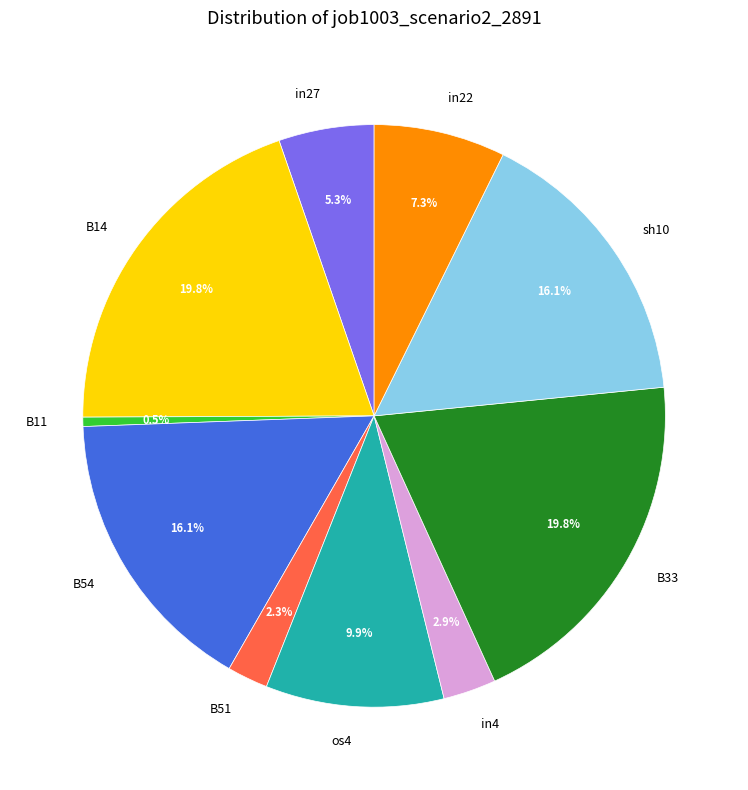

Does in27 account for over 50% of the chart?

No